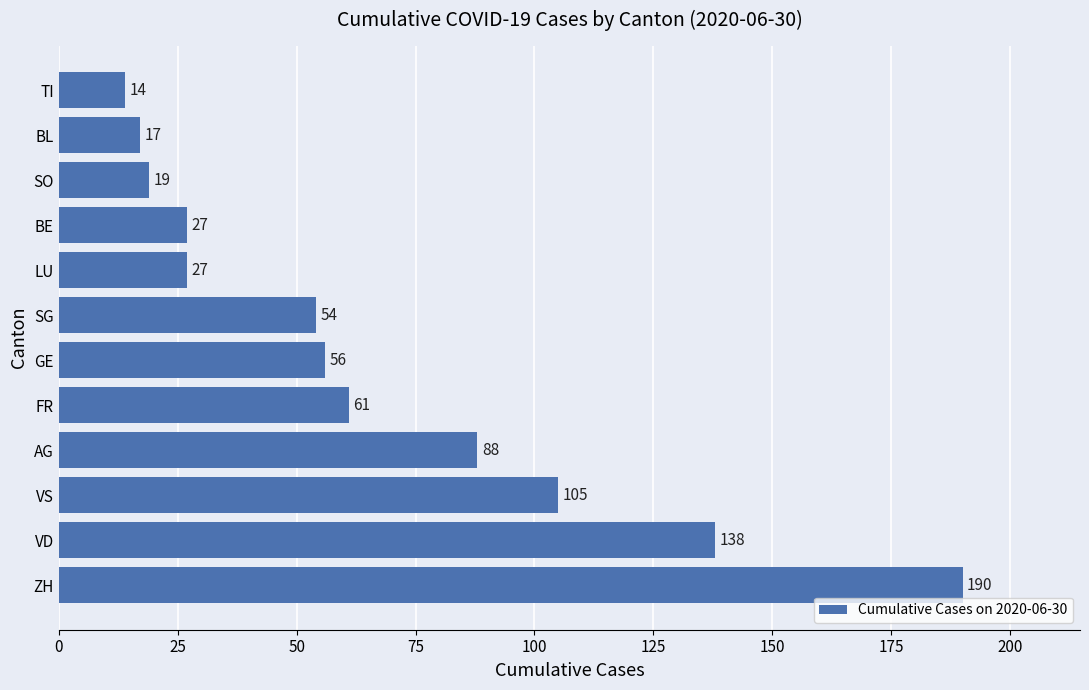

What is the ratio of the value at AG to the value at LU?

3.3